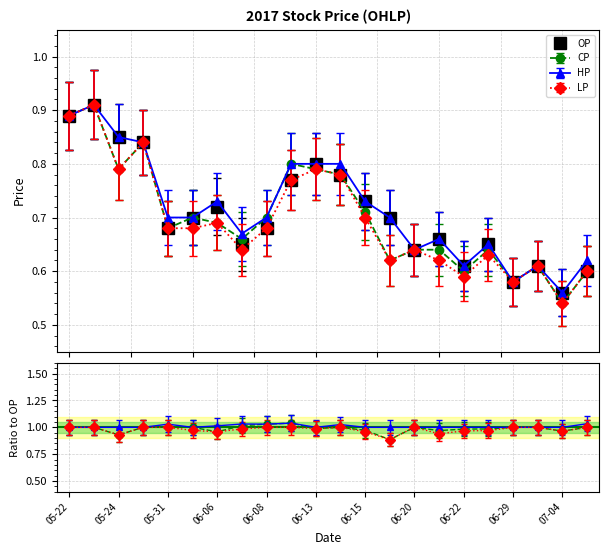

List the labels in order of OP value, smallest first.

07-04, 06-29, 07-05, 06-22, 06-30, 06-20, 06-07, 06-23, 06-21, 05-31, 06-08, 06-05, 06-16, 06-06, 06-15, 06-12, 06-14, 06-13, 05-26, 05-24, 05-22, 05-23